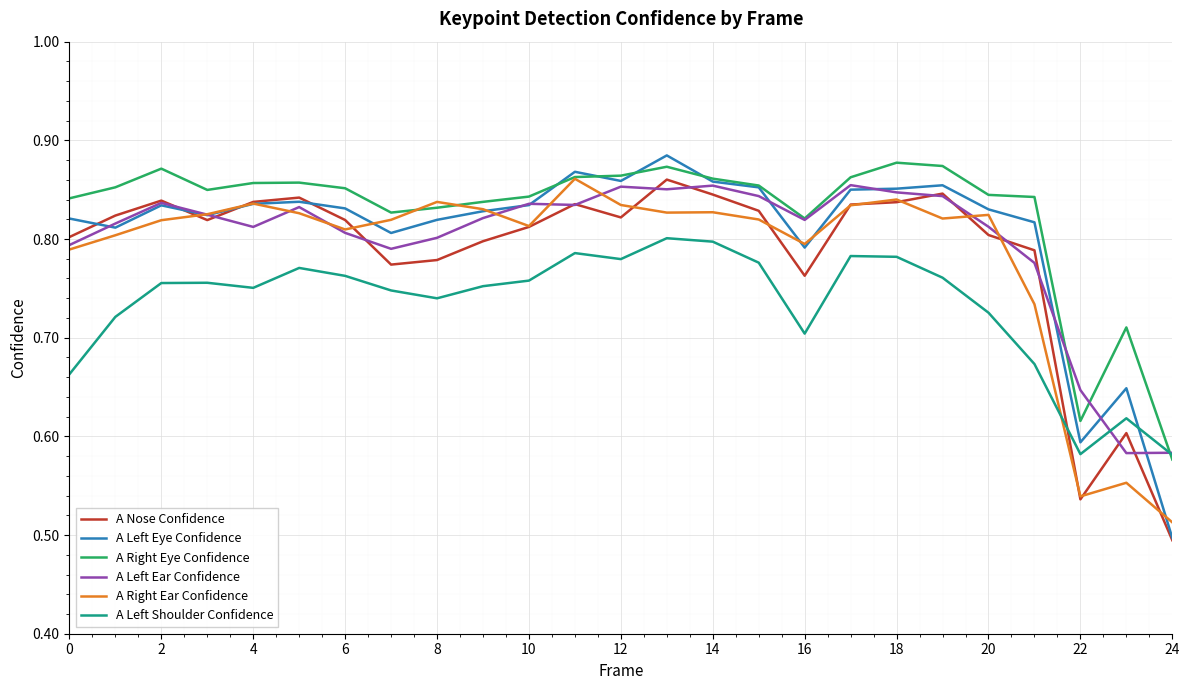

Which series ends up on top after the final intersection of A Right Ear Confidence and A Nose Confidence?

A Right Ear Confidence